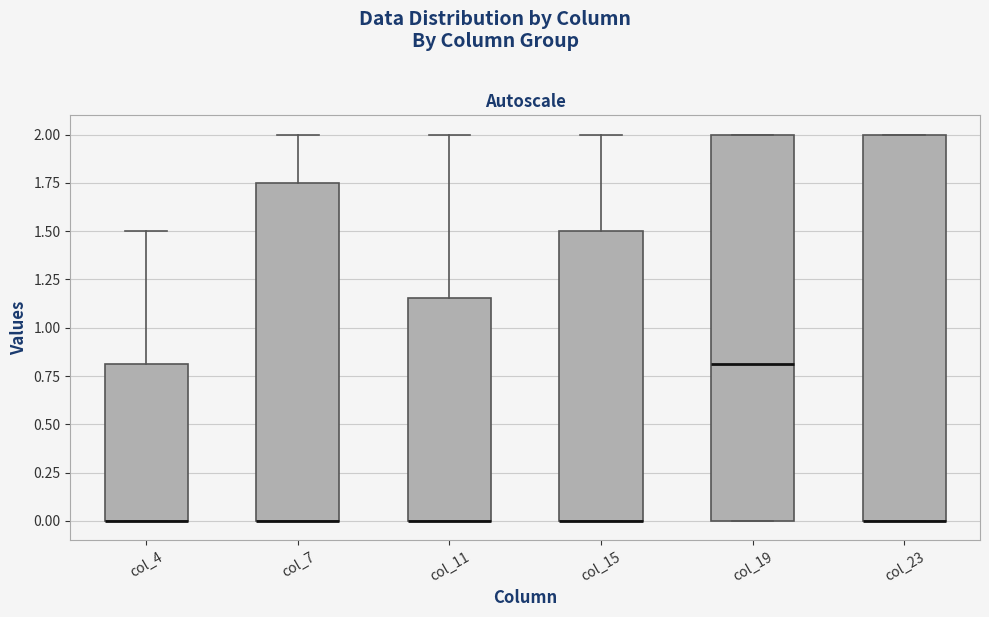

Reading left to right, transcribe this box plot: for each box, give where its median line is, the range the box spans, and where its two whiskers end, as read against the y-axis. The values are not printed on the chart, so give them approximately, as read against the axis.

col_4: median 0.00 (drawn on the box's lower edge), box 0.00 to 0.80, whiskers 0.00 to 1.50
col_7: median 0.00 (drawn on the box's lower edge), box 0.00 to 1.75, whiskers 0.00 to 2.00
col_11: median 0.00 (drawn on the box's lower edge), box 0.00 to 1.15, whiskers 0.00 to 2.00
col_15: median 0.00 (drawn on the box's lower edge), box 0.00 to 1.50, whiskers 0.00 to 2.00
col_19: median 0.80, box 0.00 to 2.00, whiskers 0.00 to 2.00
col_23: median 0.00 (drawn on the box's lower edge), box 0.00 to 2.00, whiskers 0.00 to 2.00